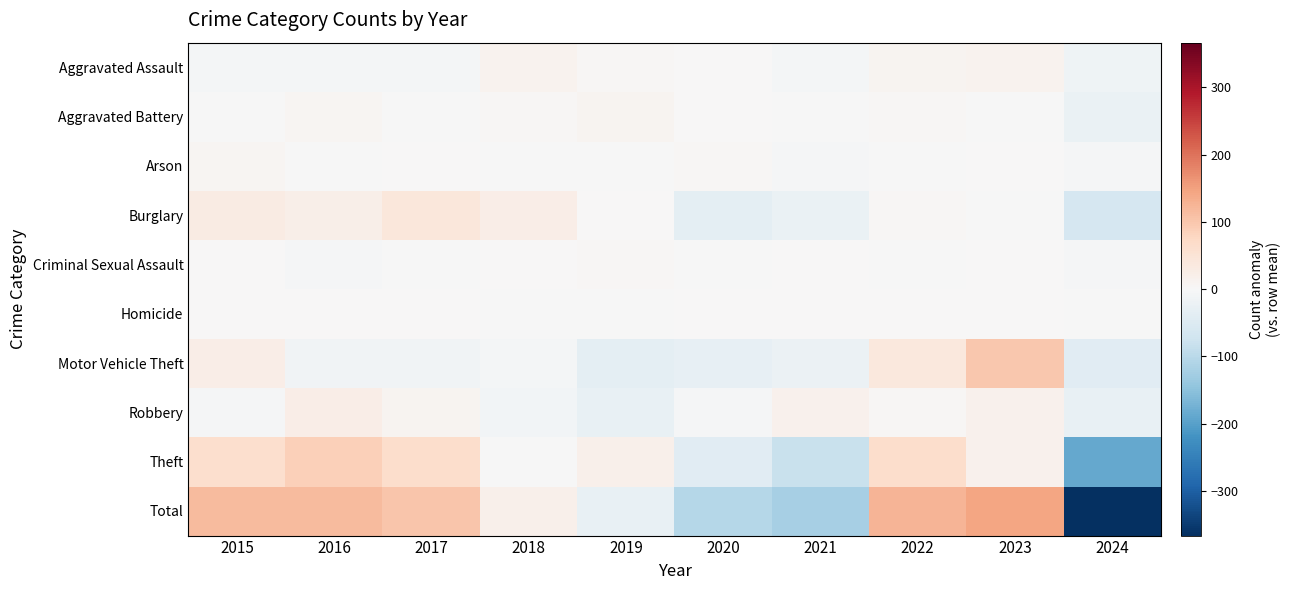

Reading left to right, what are all the values shown in this chart?

Aggravated Assault: 2015=-6.1	2016=-6.1	2017=-6.1	2018=11.9	2019=4.9	2020=0.9	2021=-6.1	2022=9.9	2023=11.9	2024=-15.1
Aggravated Battery: 2015=-1.6	2016=8.4	2017=-0.6	2018=4.4	2019=11.4	2020=2.4	2021=-1.6	2022=3.4	2023=-2.6	2024=-23.6
Arson: 2015=5.9	2016=-2.1	2017=1.9	2018=-1.1	2019=-2.1	2020=2.9	2021=-3.1	2022=-1.1	2023=1.9	2024=-3.1
Burglary: 2015=31.5	2016=21.5	2017=41.5	2018=25.5	2019=0.5	2020=-36.5	2021=-24.5	2022=3.5	2023=-0.5	2024=-62.5
Criminal Sexual Assault: 2015=1.6	2016=-4.4	2017=-0.4	2018=1.6	2019=3.6	2020=-1.4	2021=2.6	2022=-0.4	2023=1.6	2024=-4.4
Homicide: 2015=1.1	2016=0.1	2017=0.1	2018=-1.9	2019=-1.9	2020=2.1	2021=0.1	2022=0.1	2023=1.1	2024=-0.9
Motor Vehicle Theft: 2015=24.9	2016=-12.1	2017=-12.1	2018=-8.1	2019=-36.1	2020=-31.1	2021=-22.1	2022=38.9	2023=99.9	2024=-42.1
Robbery: 2015=-3.3	2016=24.7	2017=10.7	2018=-11.3	2019=-27.3	2020=-4.3	2021=14.7	2022=5.7	2023=16.7	2024=-26.3
Theft: 2015=62.4	2016=87.4	2017=65.4	2018=-1.6	2019=18.4	2020=-40.6	2021=-82.6	2022=65.4	2023=14.4	2024=-188.6
Total: 2015=116.4	2016=117.4	2017=100.4	2018=19.4	2019=-28.6	2020=-105.6	2021=-122.6	2022=125.4	2023=144.4	2024=-366.6